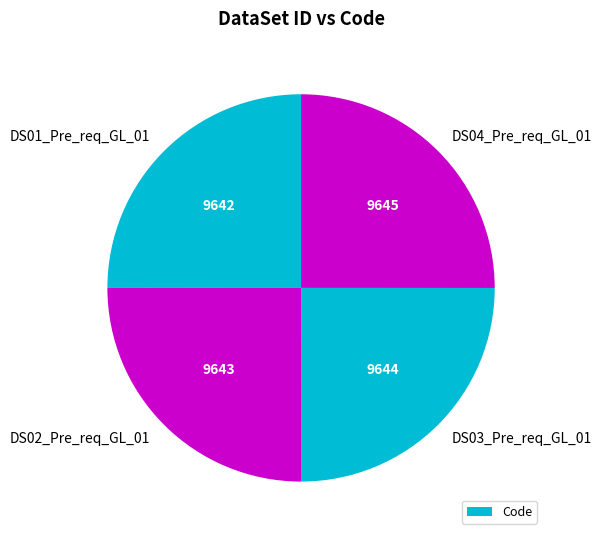

How many slices are in this pie chart?

4